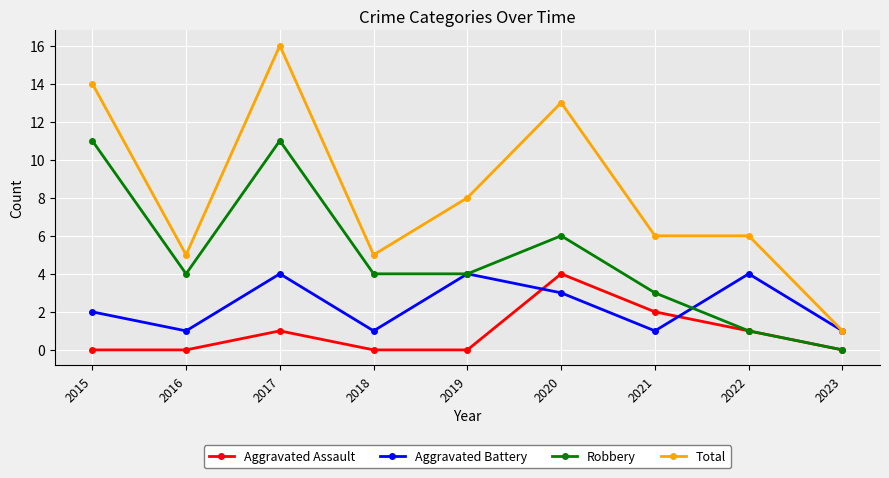

Does the chart display data point markers on the line(s)?

Yes